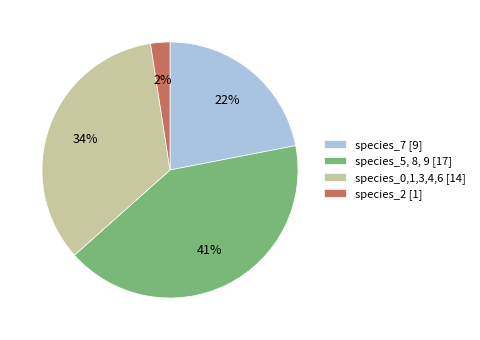

True or false: species_7 [9] accounts for 9% of the total.

False